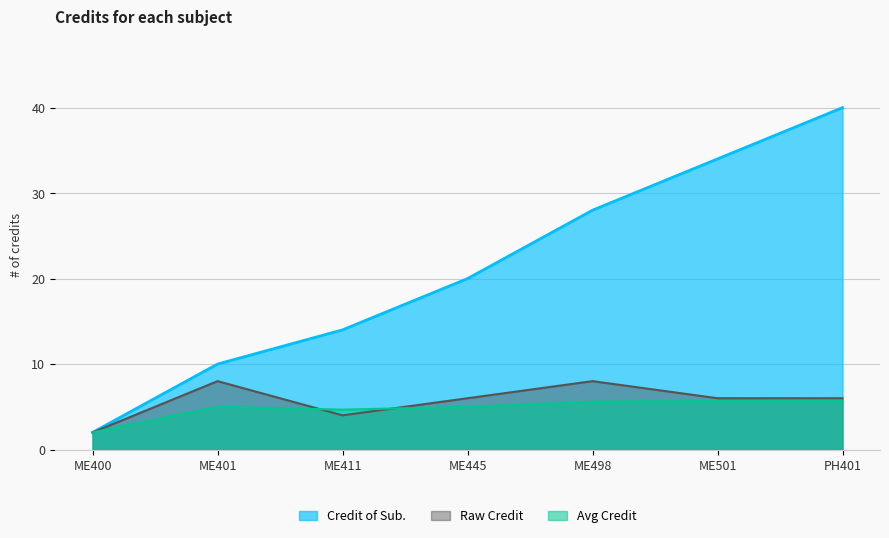

How many interior local valleys (lower than both neighbors) does the data have?

1